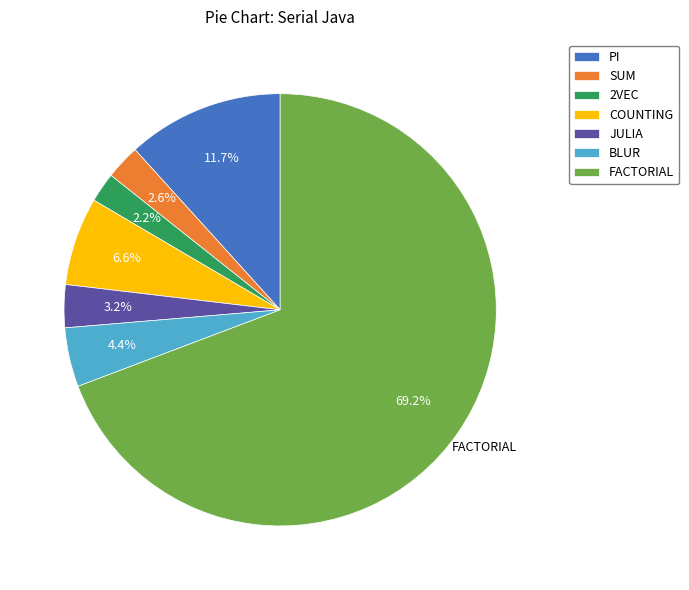

Combined, what portion of the pie is BLUR and SUM?

7.0%